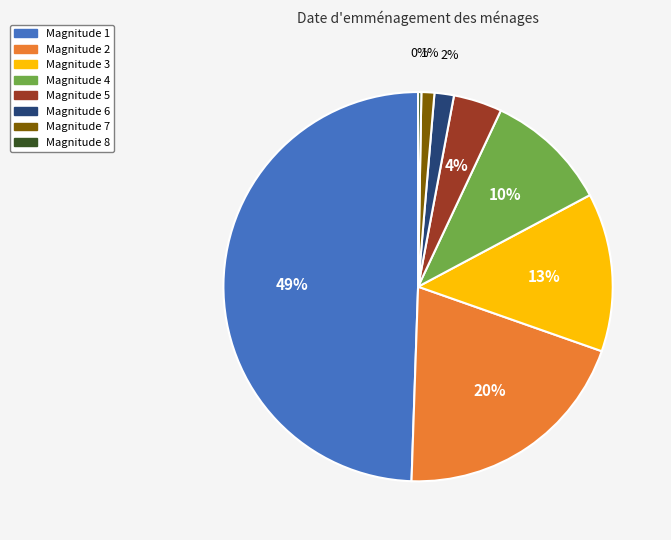

To the nearest percent, what is the average slice percentage?

12%